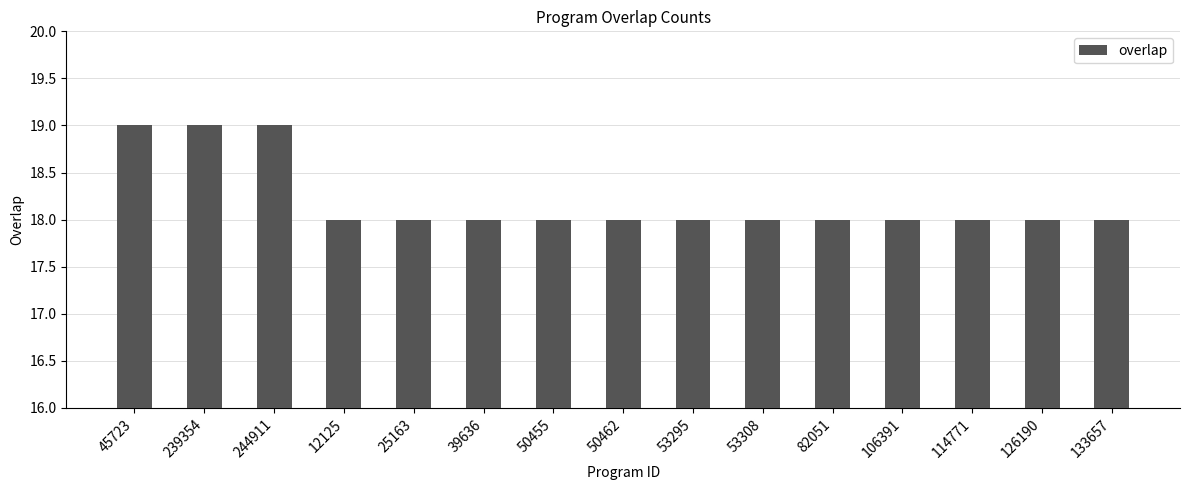

What is the smallest value displayed?

18